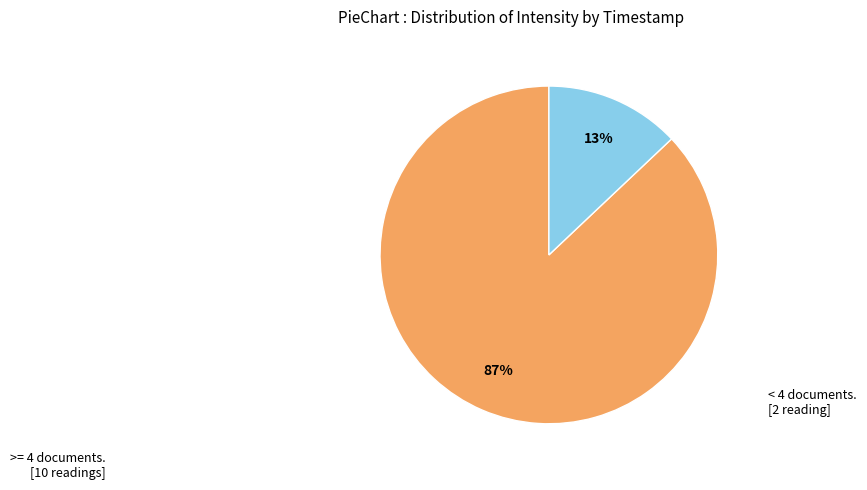

To the nearest percent, what is the average slice percentage?

50%